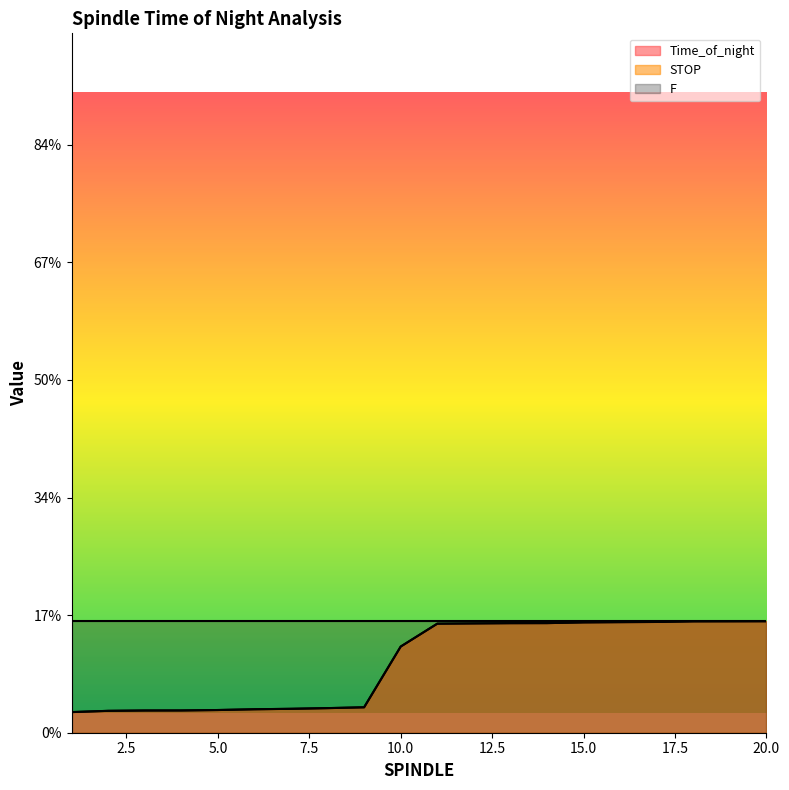

What is the sum of the STOP values at 5 and 11?

2.2